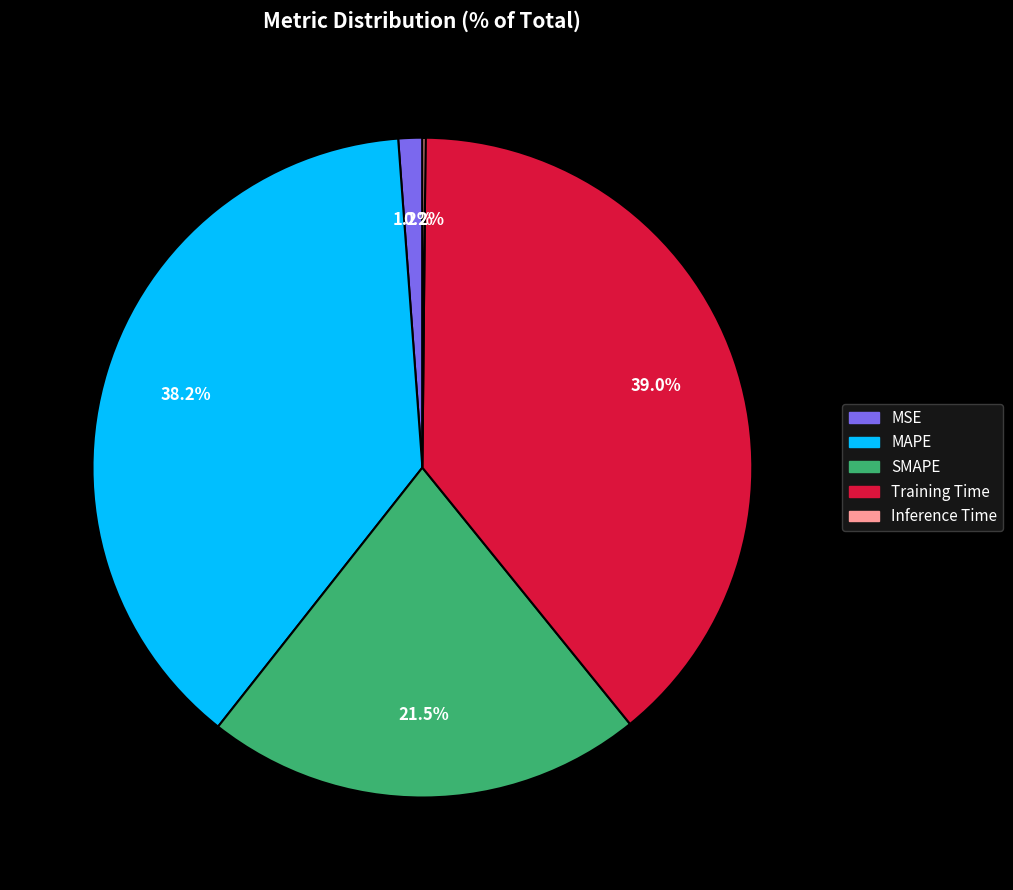

Which has a higher value, SMAPE or MSE?

SMAPE